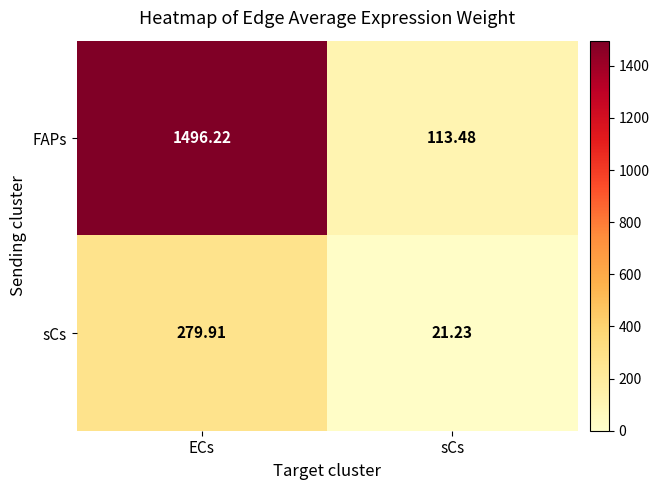

Which series has the widest spread of values?

FAPs